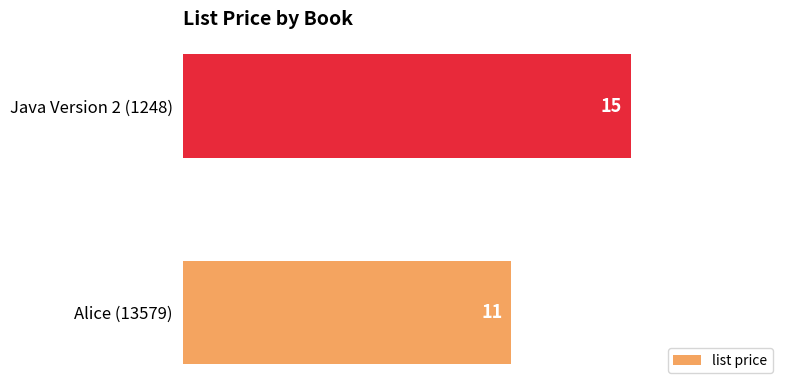

What is the average value?

13